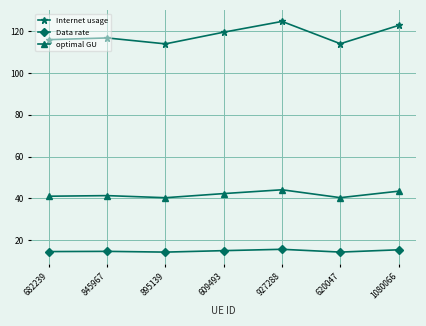

Which series has the largest total across all categories?

Internet usage